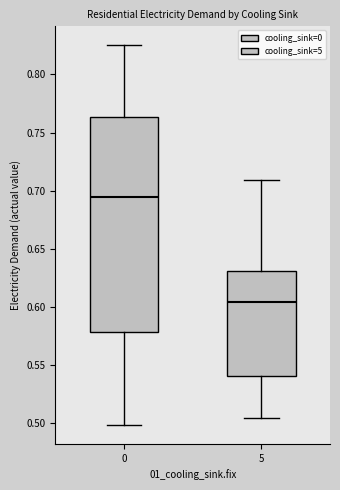

Reading left to right, read every box against the y-axis: the position of its median line, the range the box covers, and the ends of its whiskers. The values are not printed on the chart, so give them approximately, as read against the axis.

0: median 0.695, box 0.580 to 0.765, whiskers 0.500 to 0.825
5: median 0.605, box 0.540 to 0.630, whiskers 0.505 to 0.710